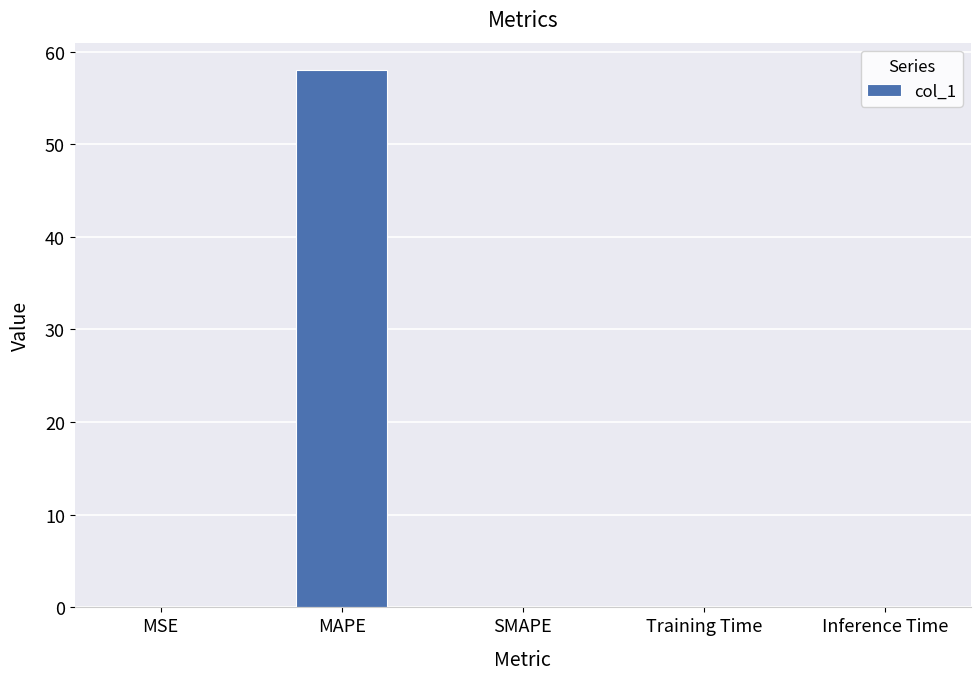

At which category does the chart reach its peak across all series?

MAPE